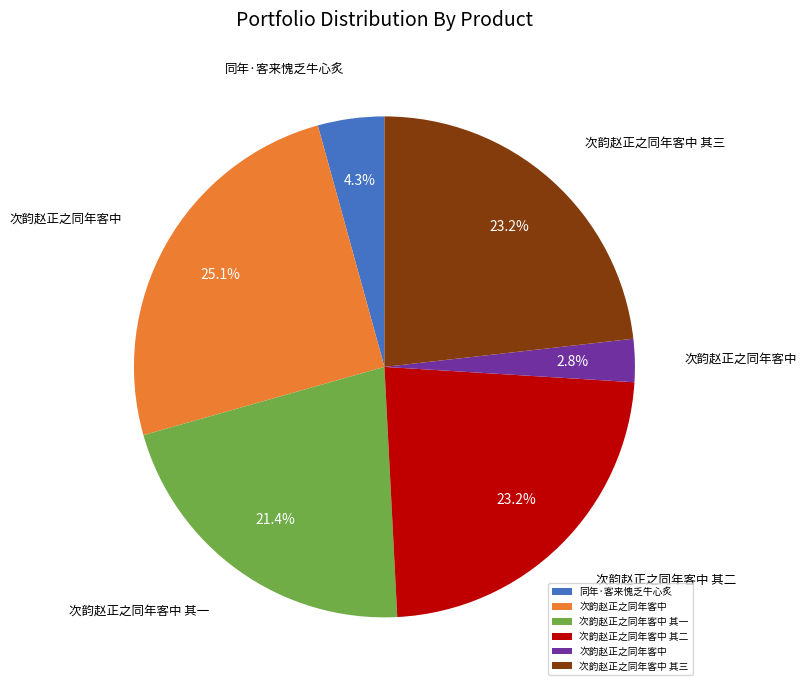

Does any single category account for the majority?

No